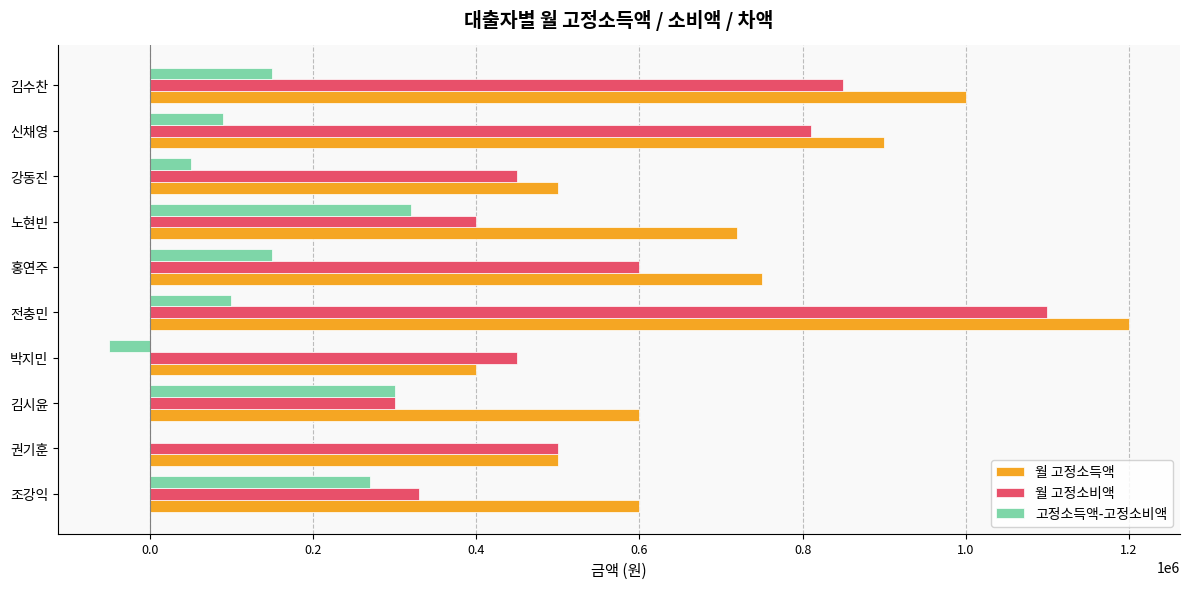

Which series has the largest total across all categories?

월 고정소득액